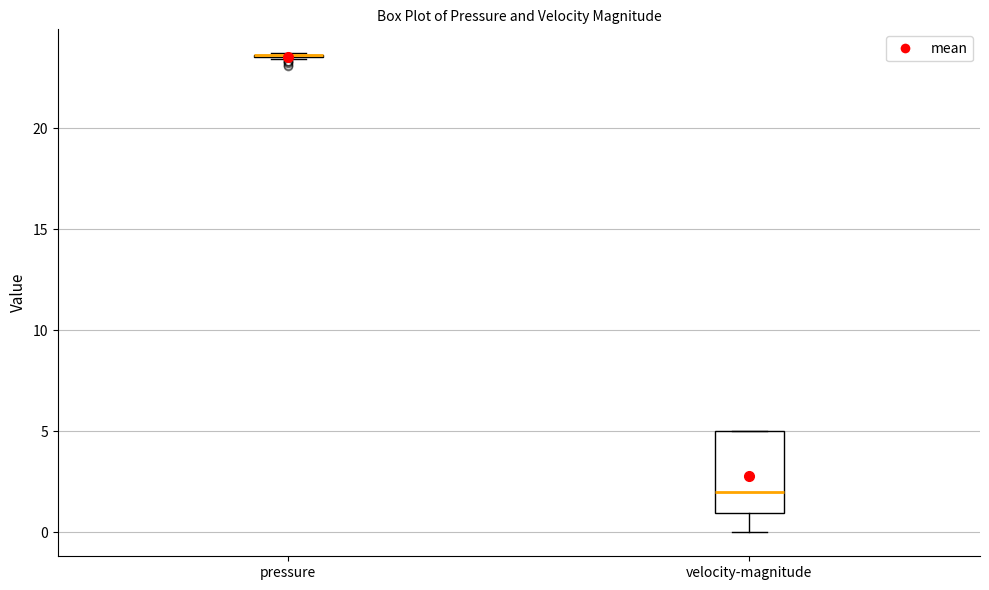

Reading left to right, read every box against the y-axis: the position of its median line, the range the box covers, and the ends of its whiskers. The values are not printed on the chart, so give them approximately, as read against the axis.

pressure: box collapsed to a line at 23.5, whiskers 23.5 to 23.5
velocity-magnitude: median 2.0, box 1.0 to 5.0, whiskers 0.0 to 5.0